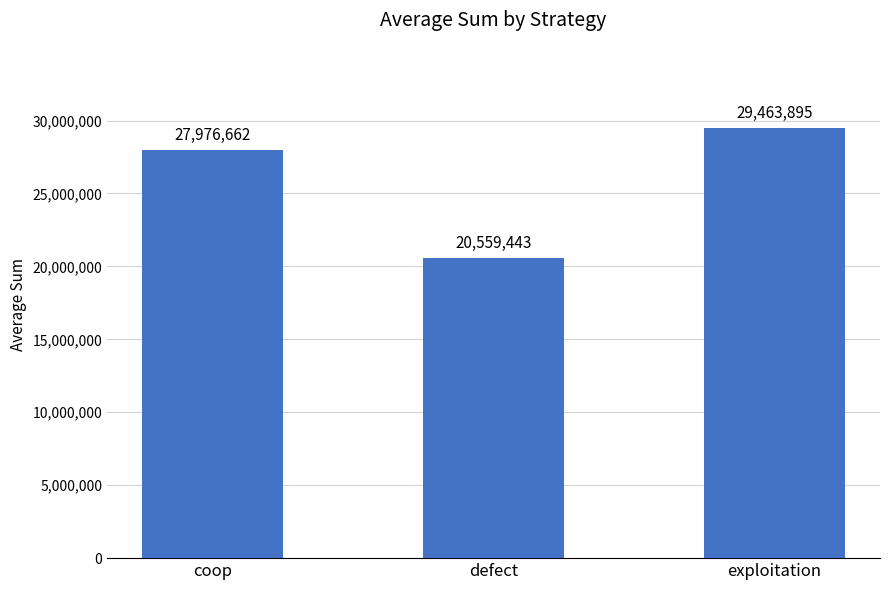

True or false: the data shows 29463895 at exploitation.

True